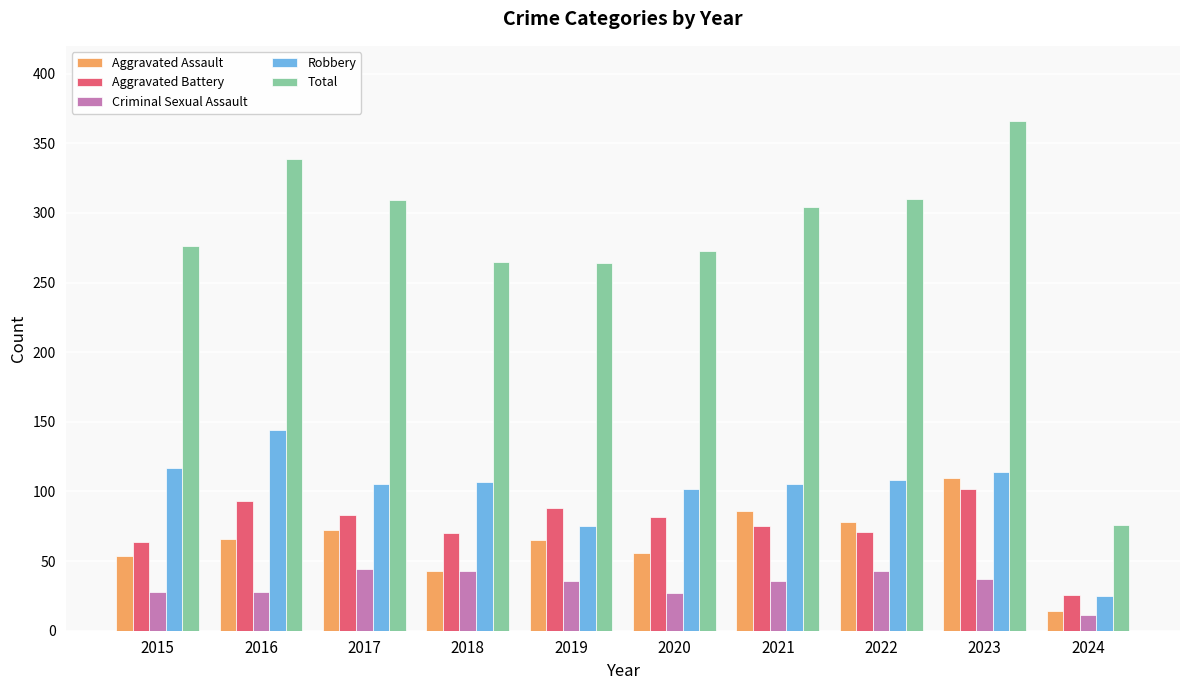

Between 2015 and 2017, which series saw the biggest shift?

Total